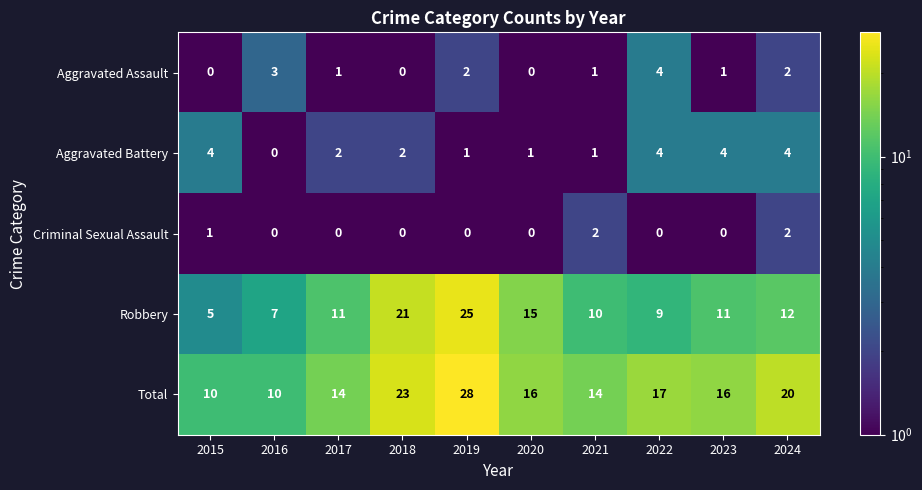

At which category does the chart reach its peak across all series?

2019